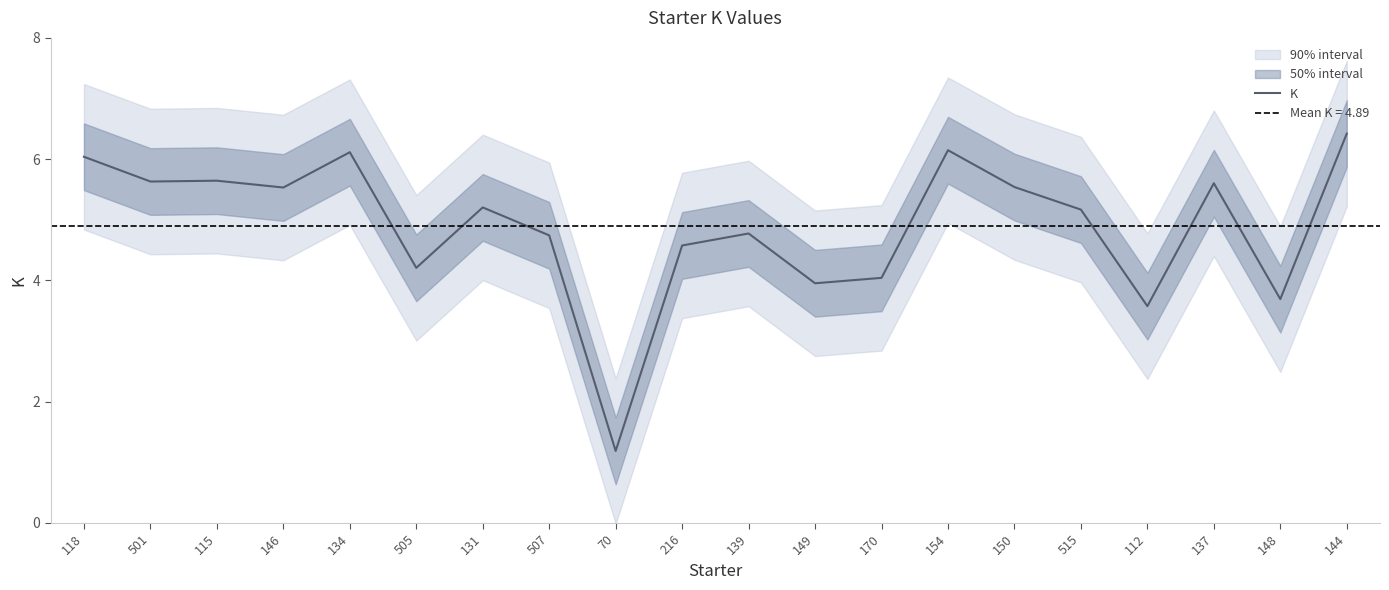

List the labels in order of value, largest first.

144, 154, 134, 118, 115, 501, 137, 150, 146, 131, 515, 139, 507, 216, 505, 170, 149, 148, 112, 70